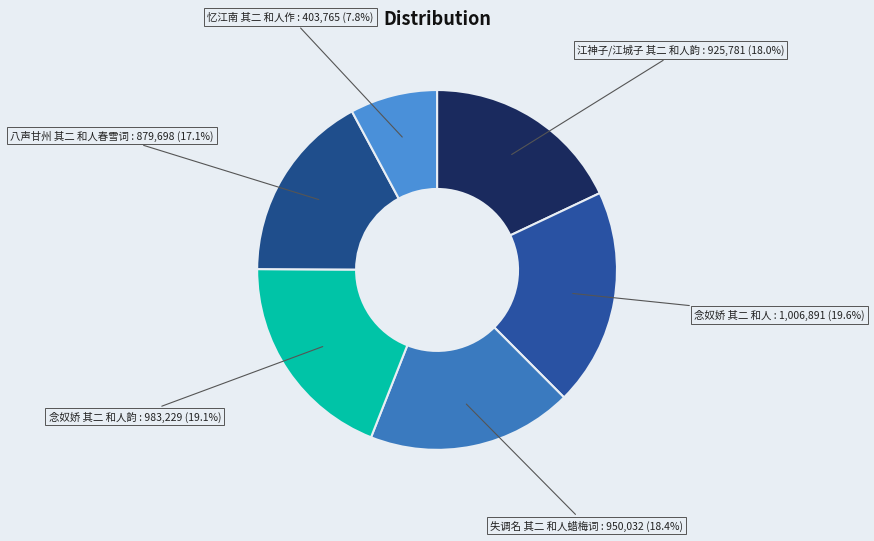

Count the number of slices in the pie.

6